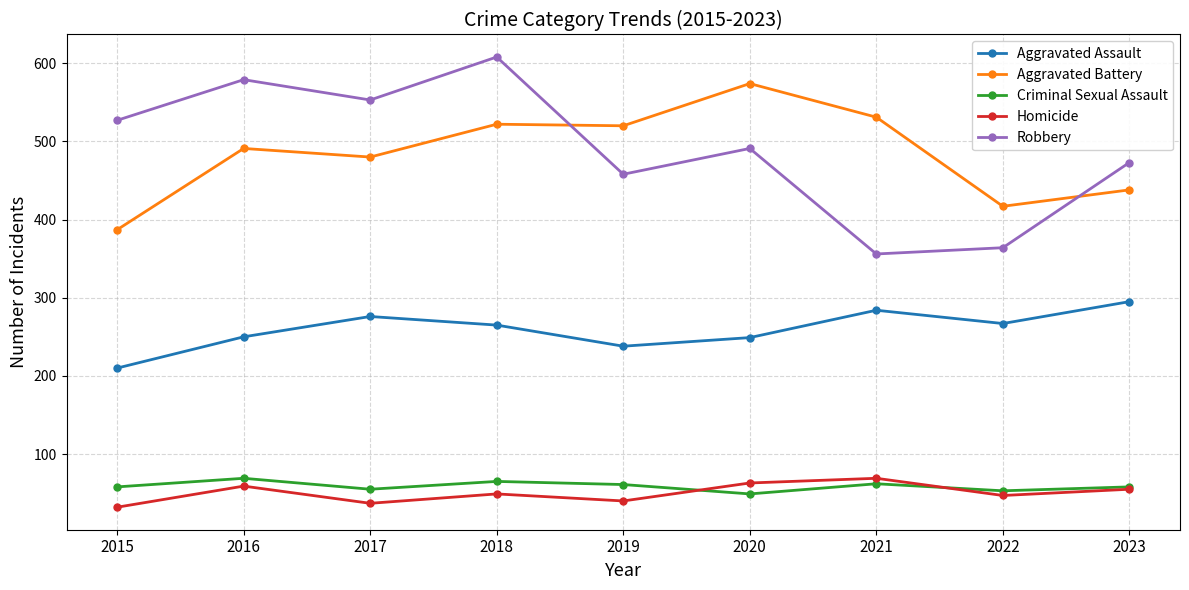

What is the value of the Homicide point at the 2nd from the left?

59